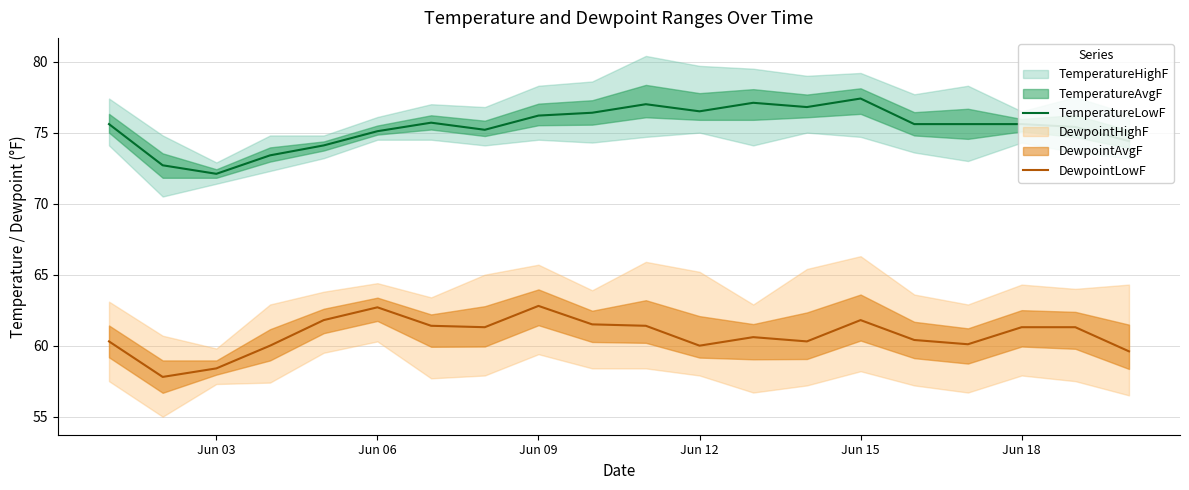

What is the maximum value for TemperatureLowF?

77.4